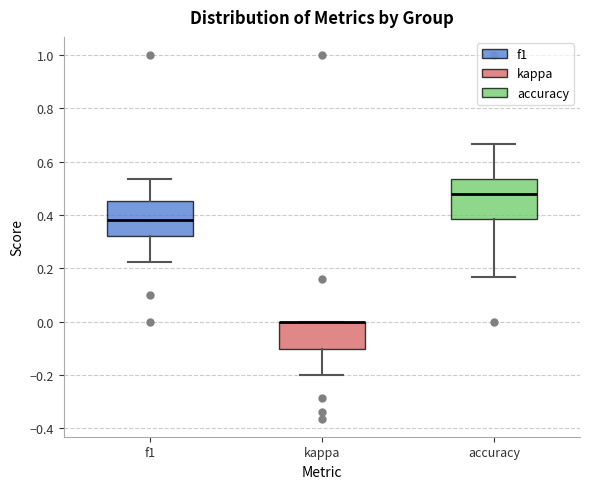

Reading left to right, read every box against the y-axis: the position of its median line, the range the box covers, and the ends of its whiskers. The values are not printed on the chart, so give them approximately, as read against the axis.

f1: median 0.38, box 0.32 to 0.46, whiskers 0.22 to 0.54
kappa: median 0.00 (drawn on the box's upper edge), box -0.10 to 0.00, whiskers -0.20 to 0.00
accuracy: median 0.48, box 0.38 to 0.54, whiskers 0.16 to 0.66